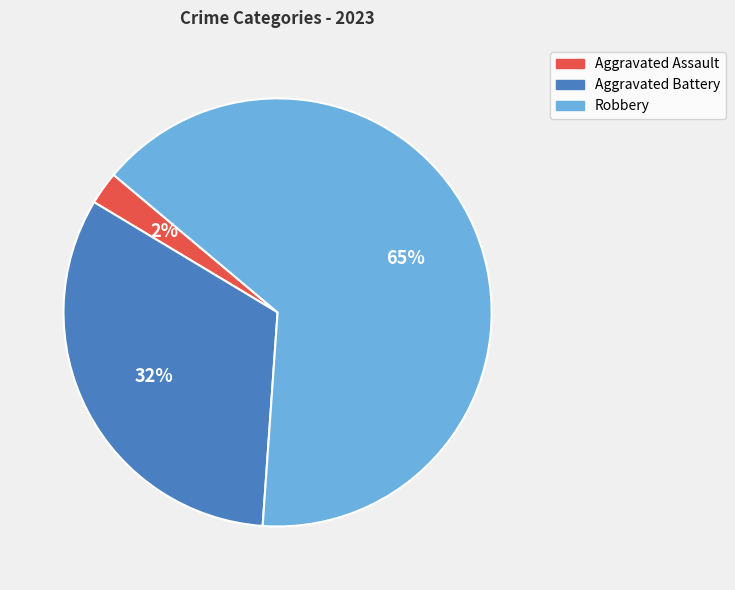

How many segments does this pie chart have?

3